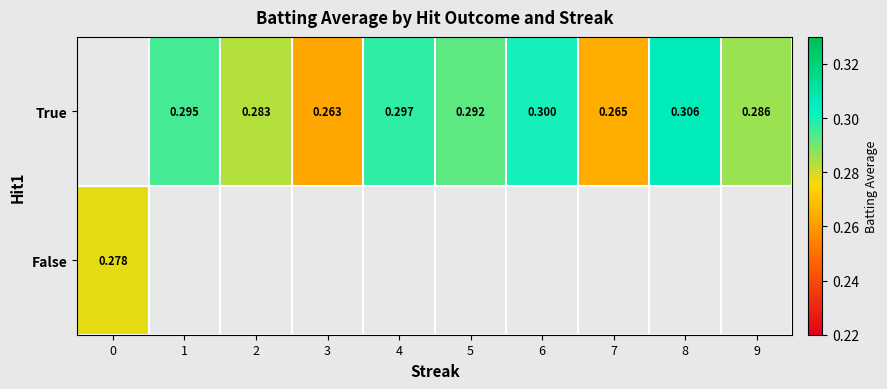

How many values in row_1 are above zero?

1